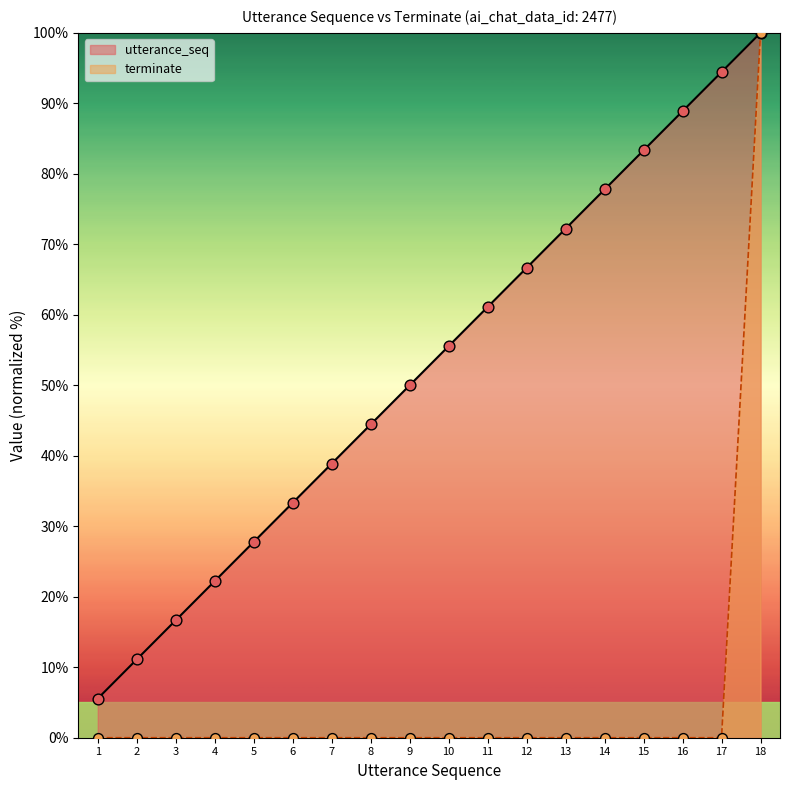

What are all the series names shown in the legend?

utterance_seq, terminate